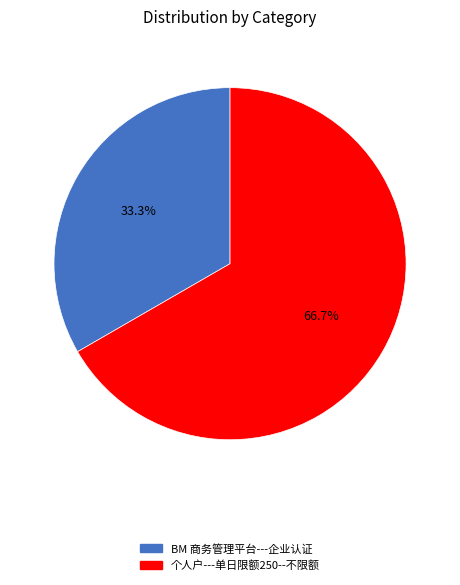

Is it true that BM 商务管理平台---企业认证 is 33% of the pie?

True